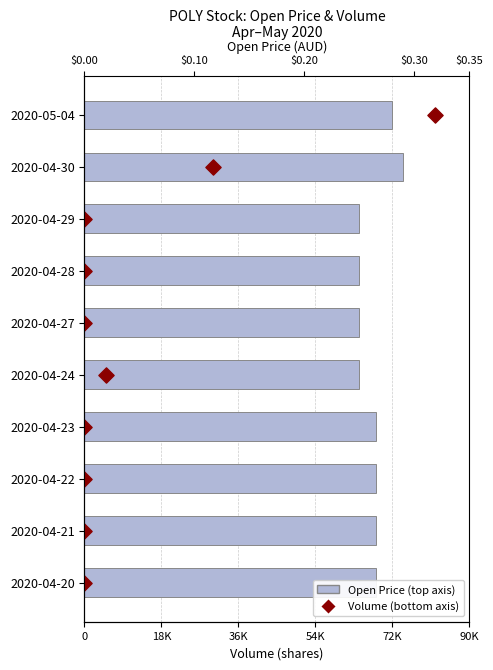

What are all the series names shown in the legend?

Open Price (top axis), Volume (bottom axis)